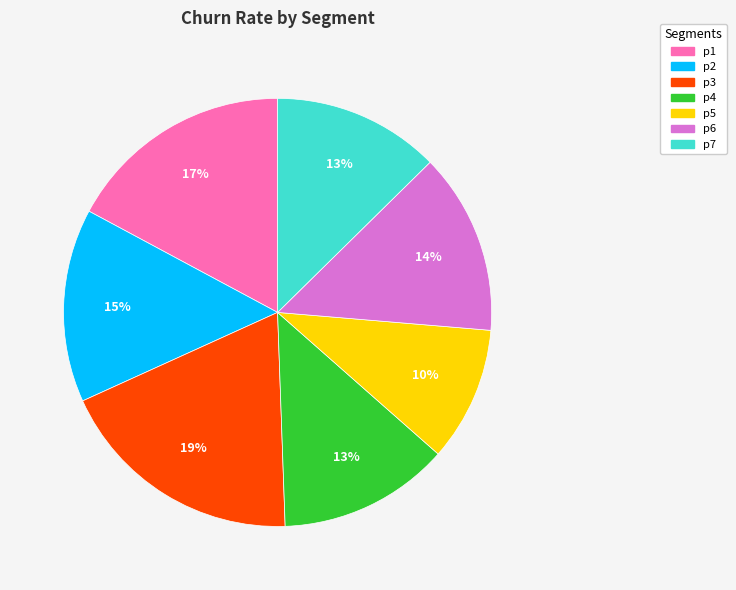

To the nearest percent, what is the difference between the p3 and p5 slice percentages?

9%